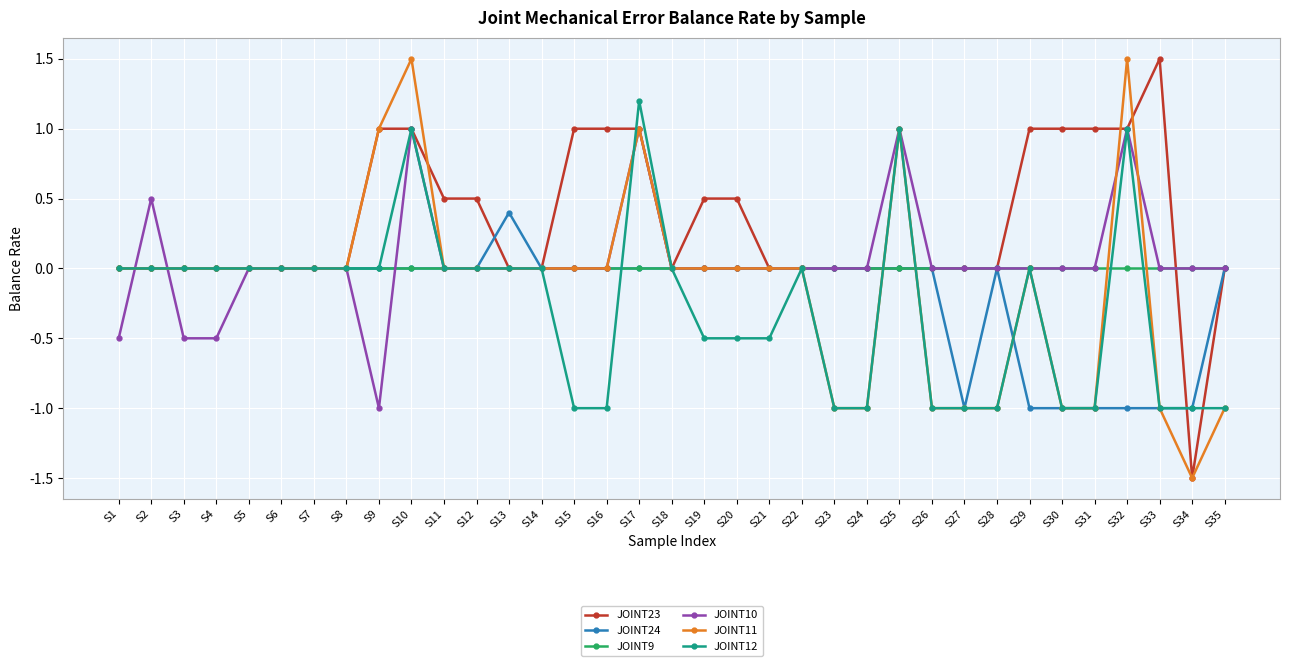

Reading right to left, transcribe all the data shown in this chart.

JOINT23: S35=0.0	S34=-1.5	S33=1.5	S32=1.0	S31=1.0	S30=1.0	S29=1.0	S28=0.0	S27=0.0	S26=0.0	S25=0.0	S24=0.0	S23=0.0	S22=0.0	S21=0.0	S20=0.5	S19=0.5	S18=0.0	S17=1.0	S16=1.0	S15=1.0	S14=0.0	S13=0.0	S12=0.5	S11=0.5	S10=1.0	S9=1.0	S8=0.0	S7=0.0	S6=0.0	S5=0.0	S4=0.0	S3=0.0	S2=0.0	S1=0.0
JOINT24: S35=0.0	S34=-1.0	S33=-1.0	S32=-1.0	S31=-1.0	S30=-1.0	S29=-1.0	S28=0.0	S27=-1.0	S26=0.0	S25=0.0	S24=0.0	S23=0.0	S22=0.0	S21=0.0	S20=0.0	S19=0.0	S18=0.0	S17=0.0	S16=0.0	S15=0.0	S14=0.0	S13=0.4	S12=0.0	S11=0.0	S10=0.0	S9=0.0	S8=0.0	S7=0.0	S6=0.0	S5=0.0	S4=0.0	S3=0.0	S2=0.0	S1=0.0
JOINT9: S35=0.0	S34=0.0	S33=0.0	S32=0.0	S31=0.0	S30=0.0	S29=0.0	S28=0.0	S27=0.0	S26=0.0	S25=0.0	S24=0.0	S23=0.0	S22=0.0	S21=0.0	S20=0.0	S19=0.0	S18=0.0	S17=0.0	S16=0.0	S15=0.0	S14=0.0	S13=0.0	S12=0.0	S11=0.0	S10=0.0	S9=0.0	S8=0.0	S7=0.0	S6=0.0	S5=0.0	S4=0.0	S3=0.0	S2=0.0	S1=0.0
JOINT10: S35=0.0	S34=0.0	S33=0.0	S32=1.0	S31=0.0	S30=0.0	S29=0.0	S28=0.0	S27=0.0	S26=0.0	S25=1.0	S24=0.0	S23=0.0	S22=0.0	S21=0.0	S20=0.0	S19=0.0	S18=0.0	S17=1.0	S16=0.0	S15=0.0	S14=0.0	S13=0.0	S12=0.0	S11=0.0	S10=1.0	S9=-1.0	S8=0.0	S7=0.0	S6=0.0	S5=0.0	S4=-0.5	S3=-0.5	S2=0.5	S1=-0.5
JOINT11: S35=-1.0	S34=-1.5	S33=-1.0	S32=1.5	S31=-1.0	S30=-1.0	S29=0.0	S28=-1.0	S27=-1.0	S26=-1.0	S25=1.0	S24=-1.0	S23=-1.0	S22=0.0	S21=0.0	S20=0.0	S19=0.0	S18=0.0	S17=1.0	S16=0.0	S15=0.0	S14=0.0	S13=0.0	S12=0.0	S11=0.0	S10=1.5	S9=1.0	S8=0.0	S7=0.0	S6=0.0	S5=0.0	S4=0.0	S3=0.0	S2=0.0	S1=0.0
JOINT12: S35=-1.0	S34=-1.0	S33=-1.0	S32=1.0	S31=-1.0	S30=-1.0	S29=0.0	S28=-1.0	S27=-1.0	S26=-1.0	S25=1.0	S24=-1.0	S23=-1.0	S22=0.0	S21=-0.5	S20=-0.5	S19=-0.5	S18=0.0	S17=1.2	S16=-1.0	S15=-1.0	S14=0.0	S13=0.0	S12=0.0	S11=0.0	S10=1.0	S9=0.0	S8=0.0	S7=0.0	S6=0.0	S5=0.0	S4=0.0	S3=0.0	S2=0.0	S1=0.0